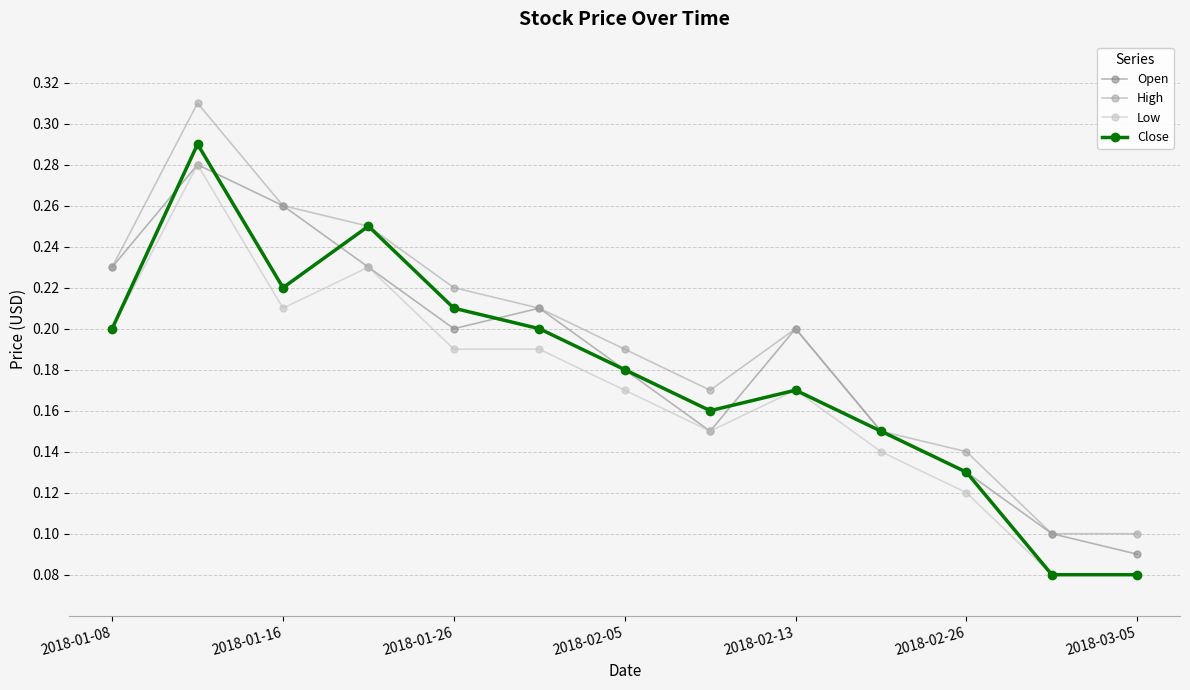

Count the Close values in the range 0 to 1.

13